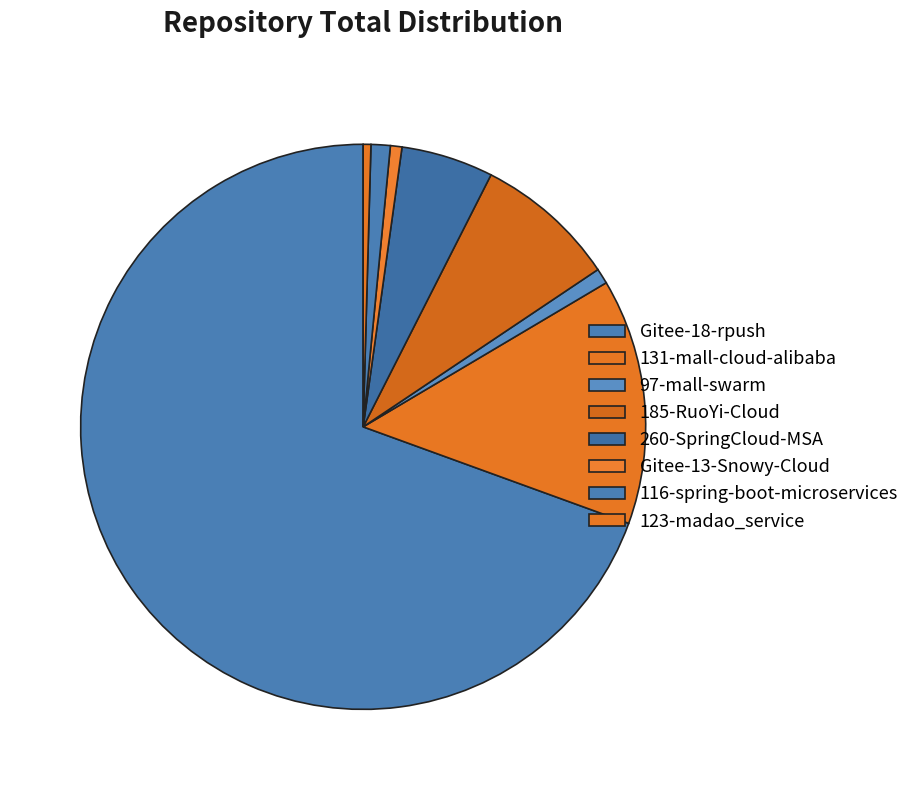

Between 131-mall-cloud-alibaba and Gitee-18-rpush, which is larger?

Gitee-18-rpush